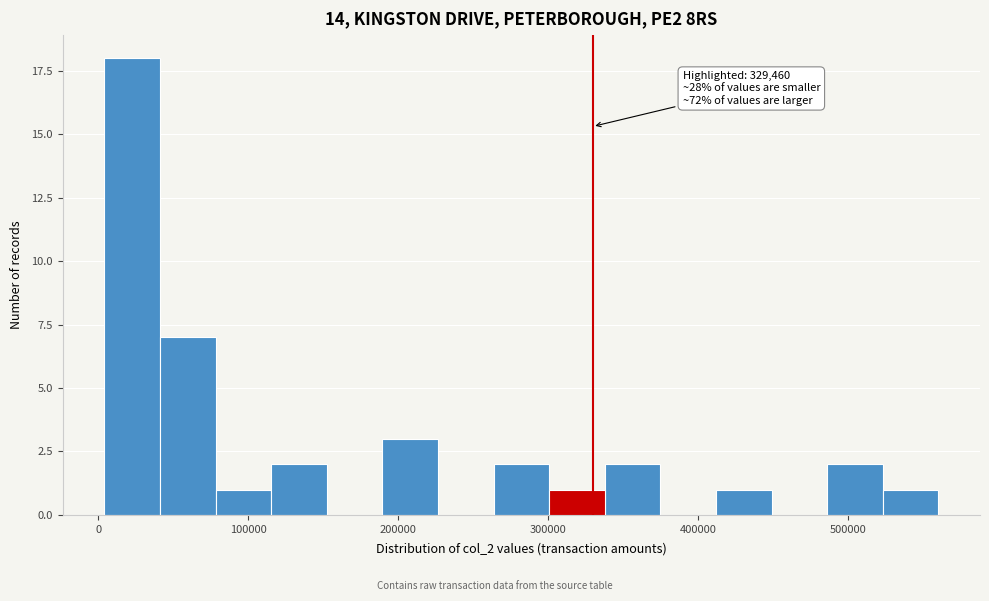

Around what value on the x-axis is the tallest bar? Give the approximate position of its centre, as read against the axis.

20000